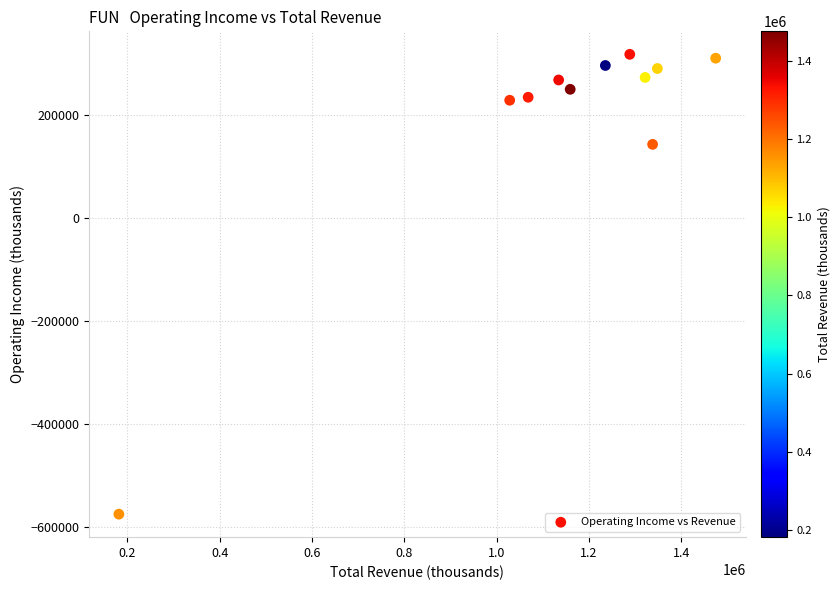

What Y value in the scatter plot is closest to -128700?

142400